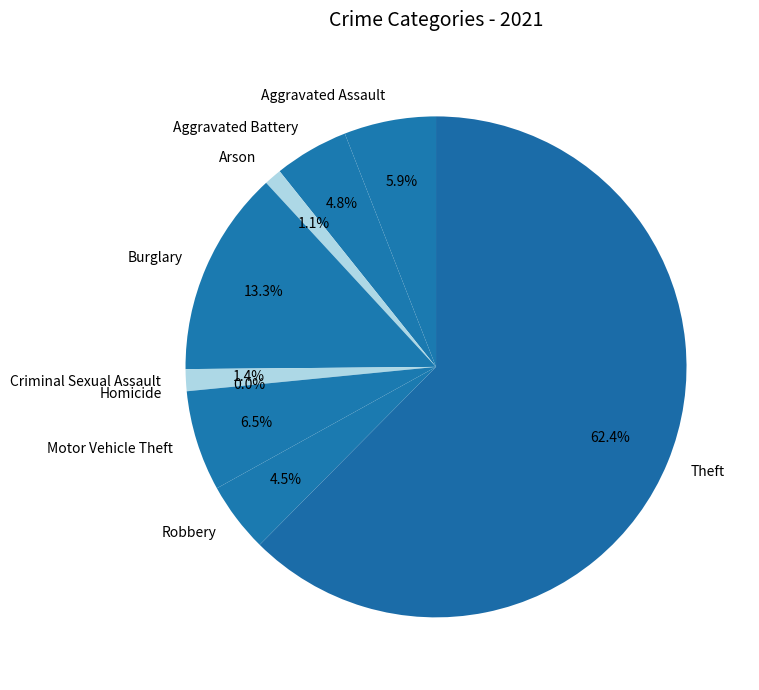

To the nearest percent, what percentage of the pie is Arson?

1%